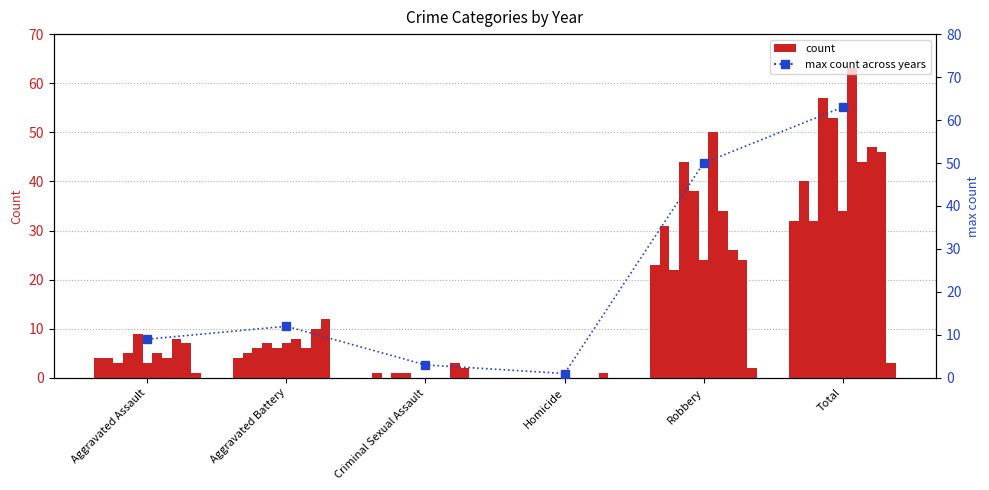

What position from the left is Criminal Sexual Assault?

3